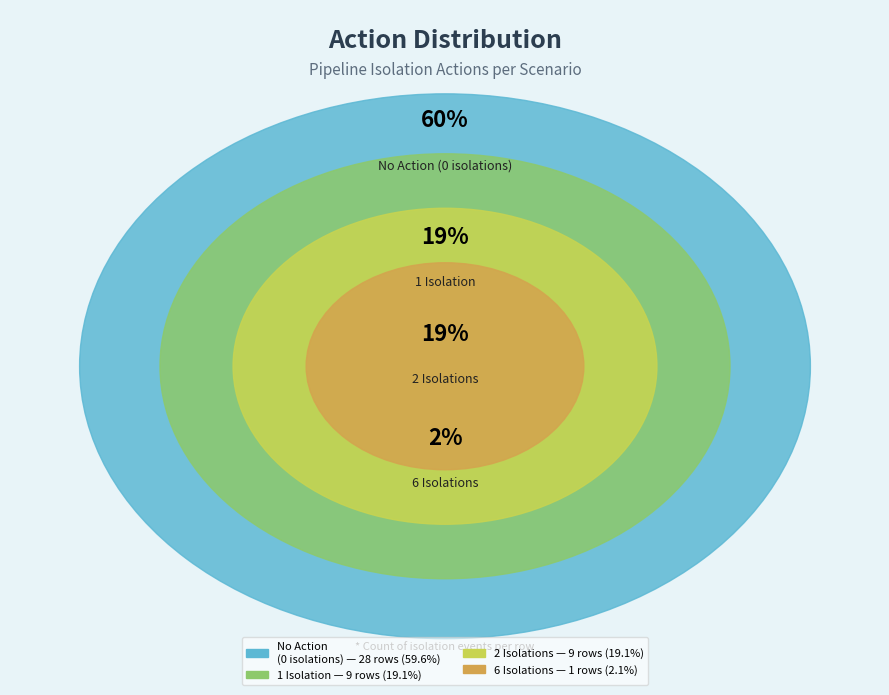

What is the change in value from 0 to 1?

+1